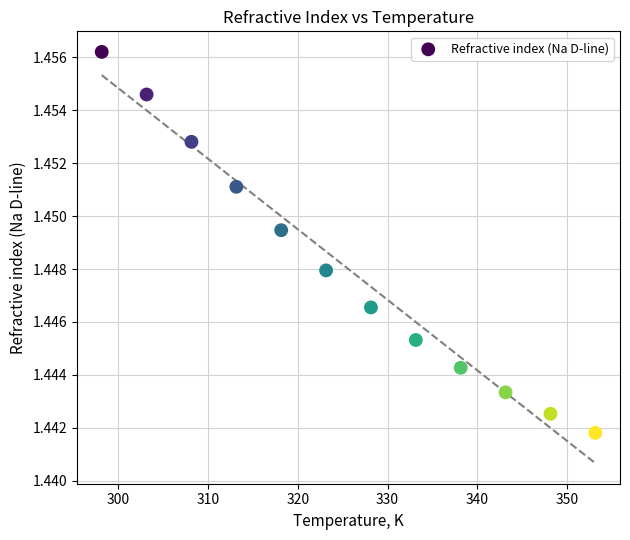

What is the average X value?

325.6